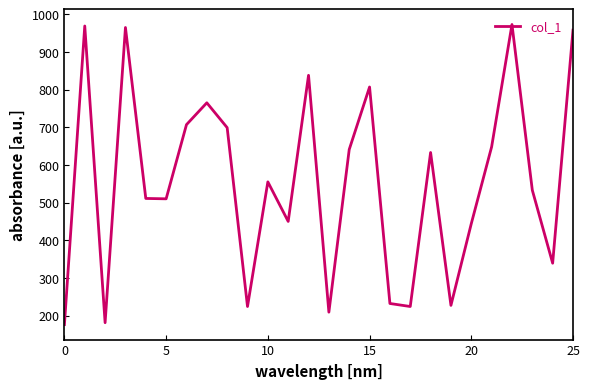

What is the smallest value displayed?

176